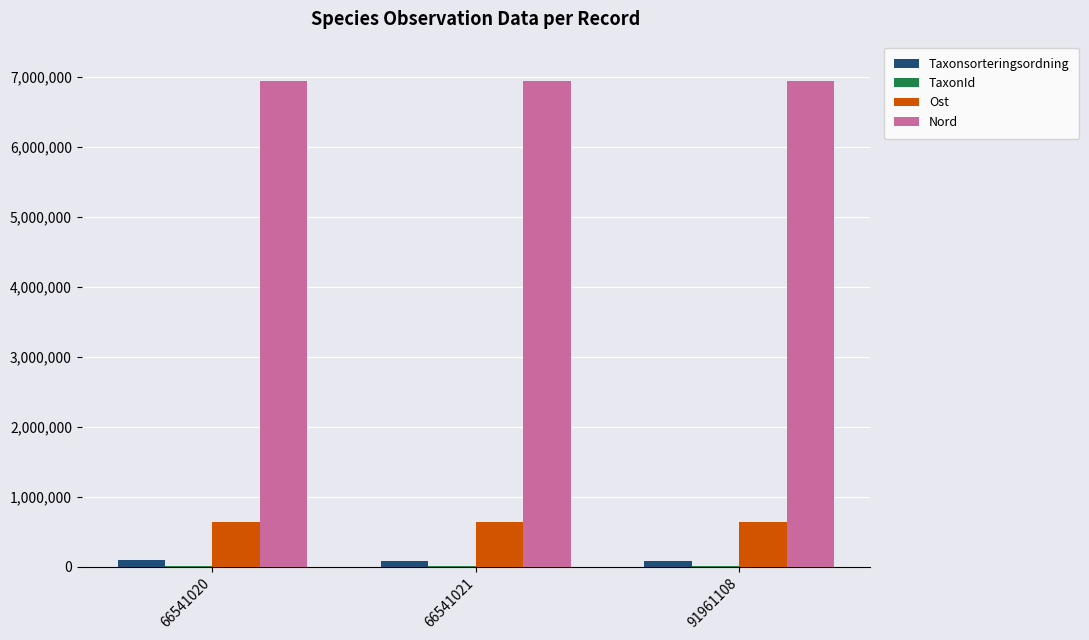

What is the maximum value shown in the chart?

6940262